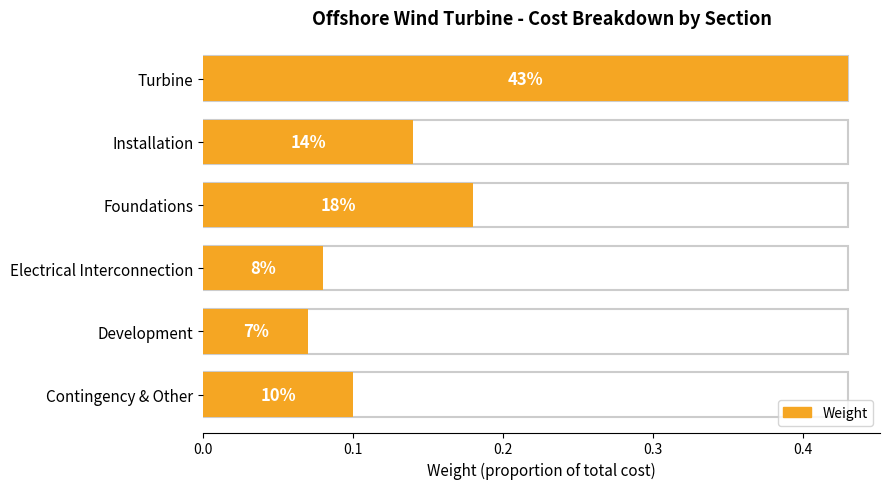

List the labels in order of value, largest first.

Turbine, Foundations, Installation, Contingency & Other, Electrical Interconnection, Development